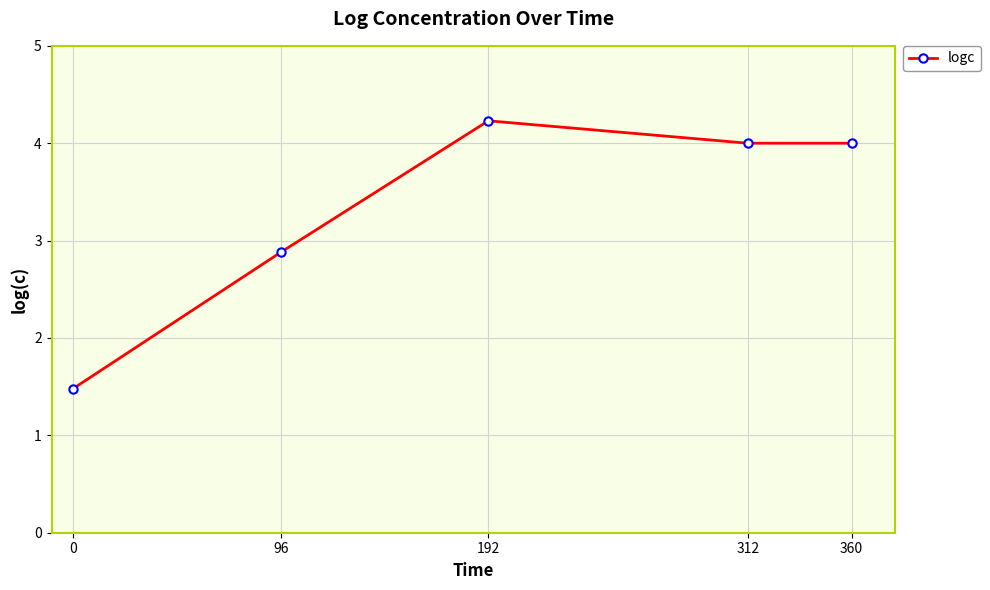

What is the ratio of the value at 96 to the value at 312?

0.7